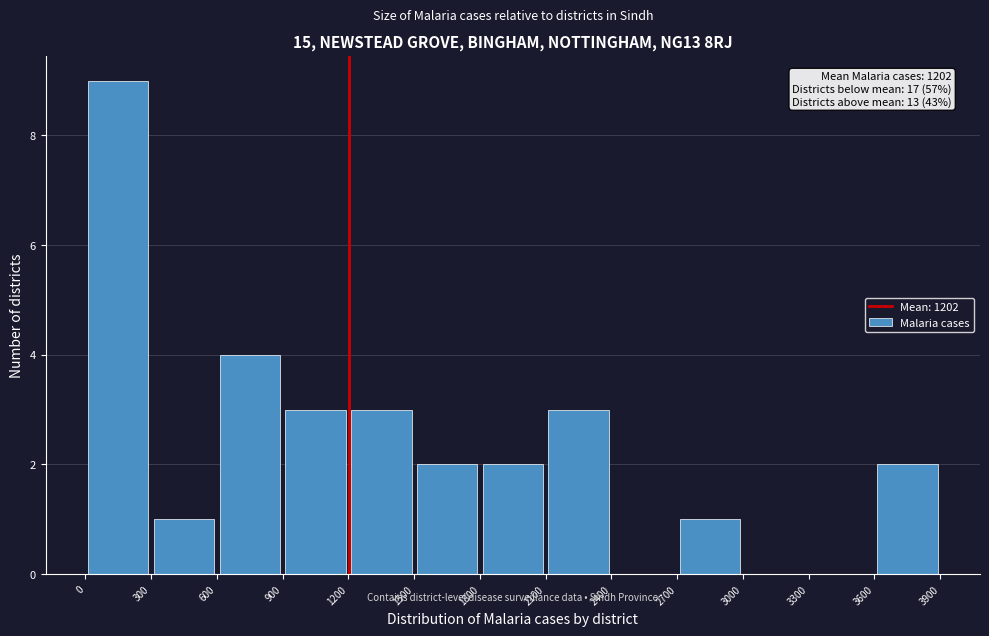

Over which range of the x-axis is the bar tallest?

0 to 300